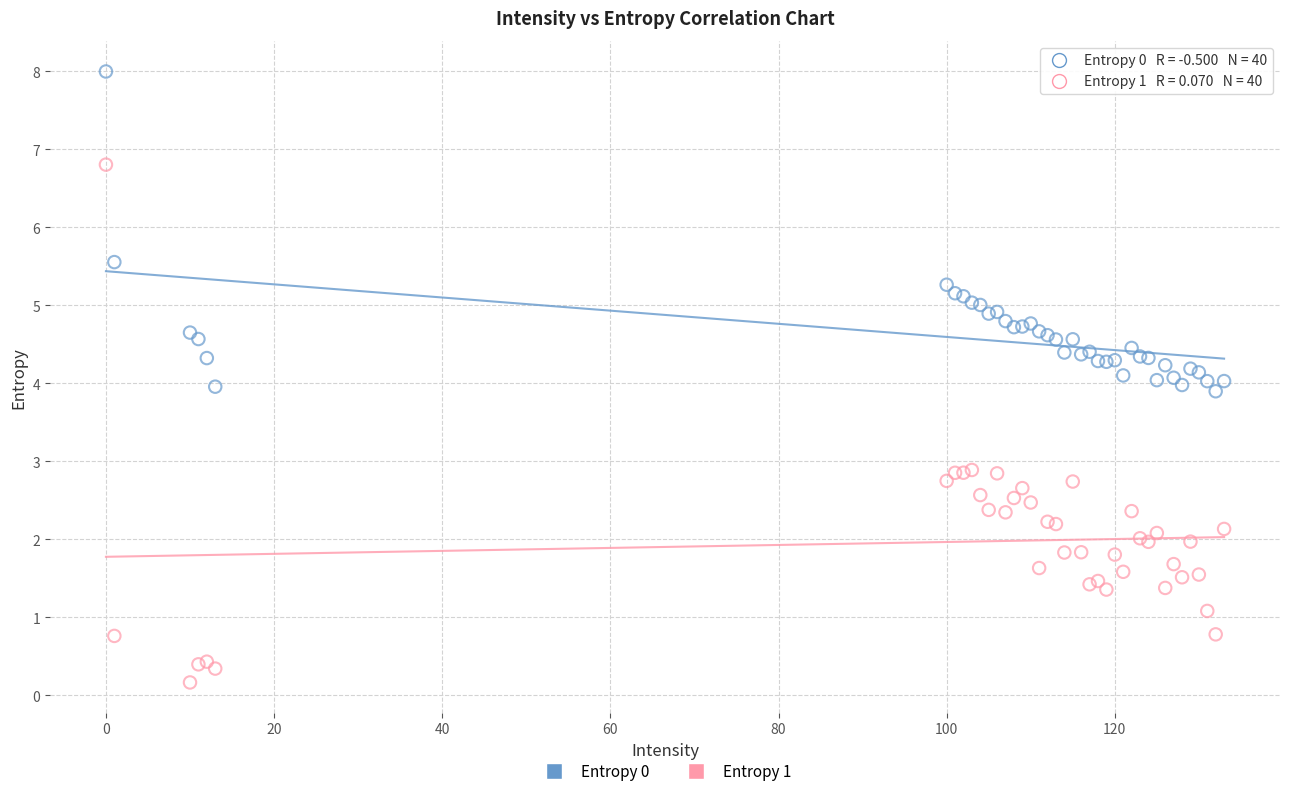

Which series contains the lowest Y value?

Entropy 1